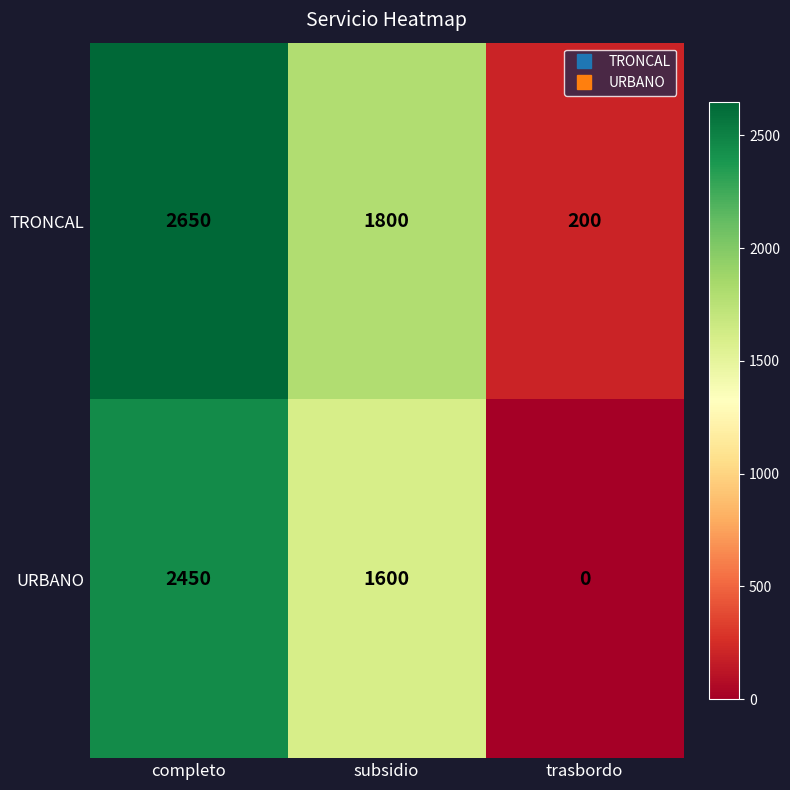

At which category does the chart reach its minimum across all series?

trasbordo